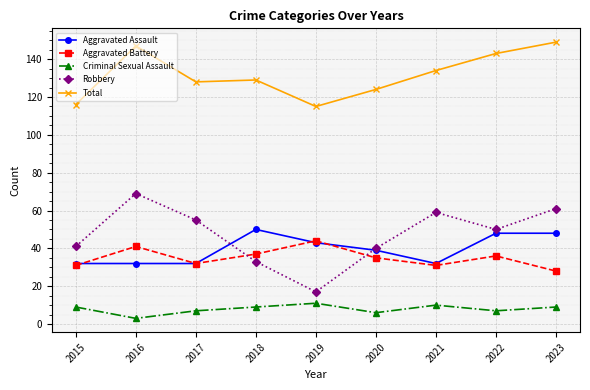

How many lines are shown in the chart?

5